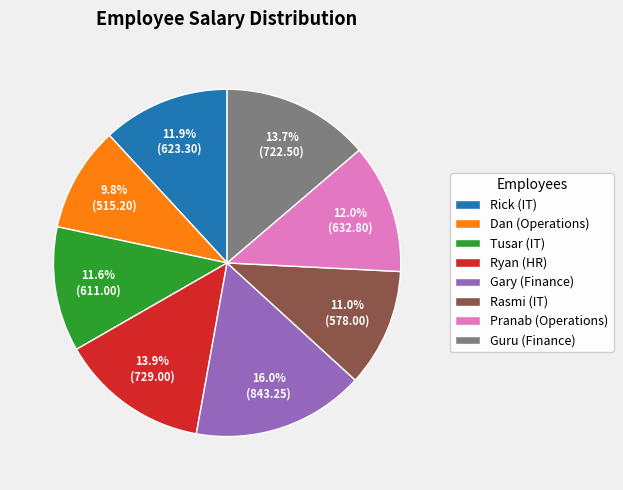

Count the number of slices in the pie.

8